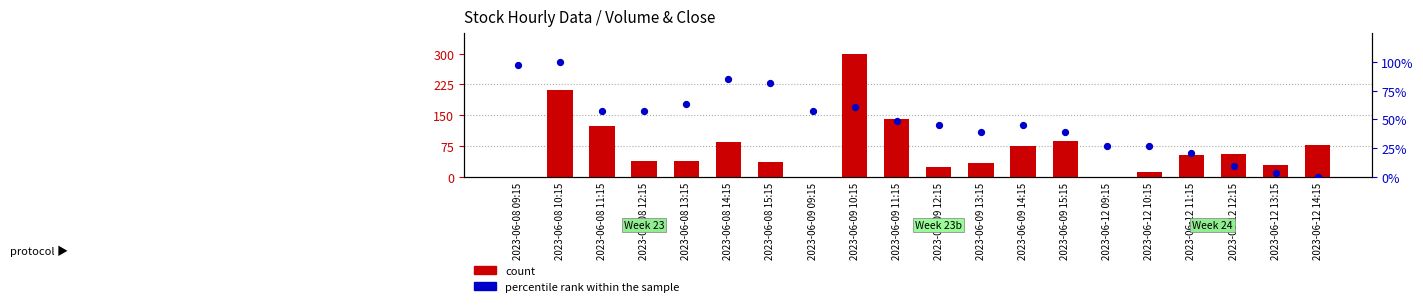

Which series has the largest total across all categories?

count